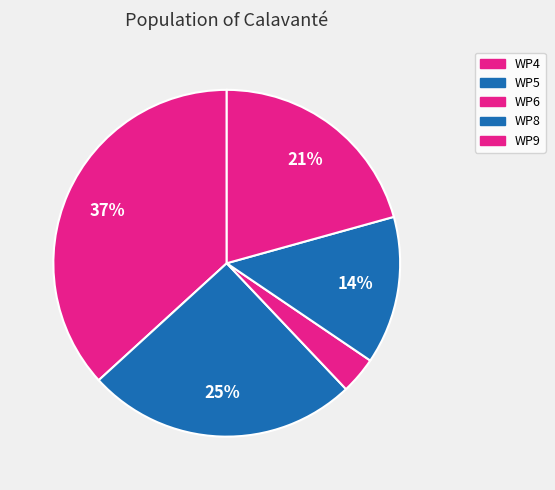

Count the number of slices in the pie.

5